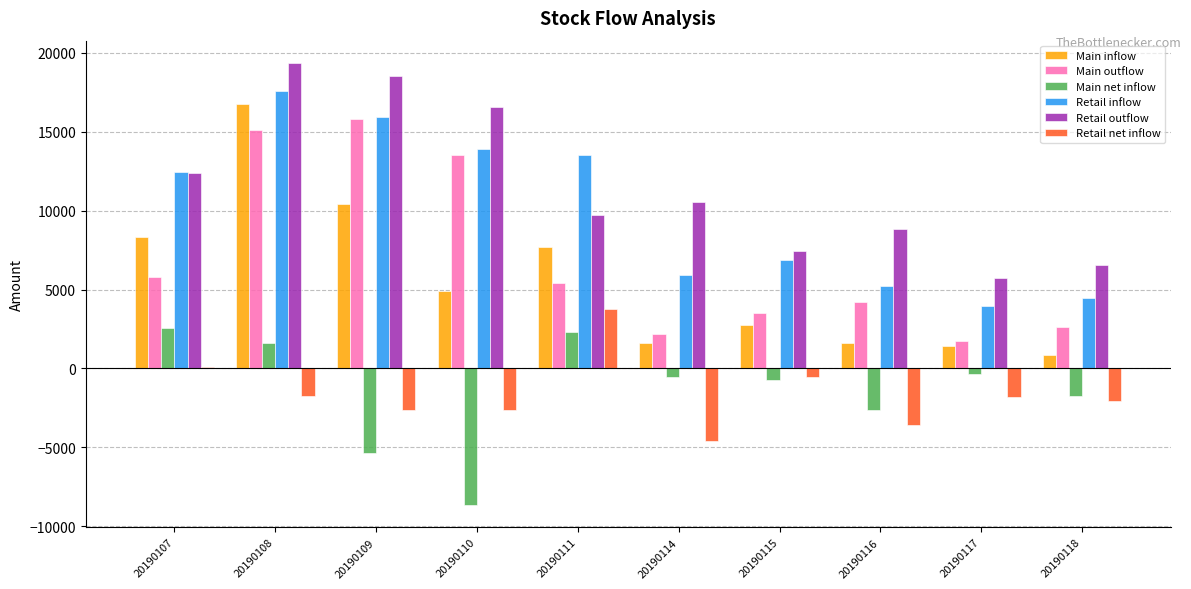

Count the number of categories in the chart.

10